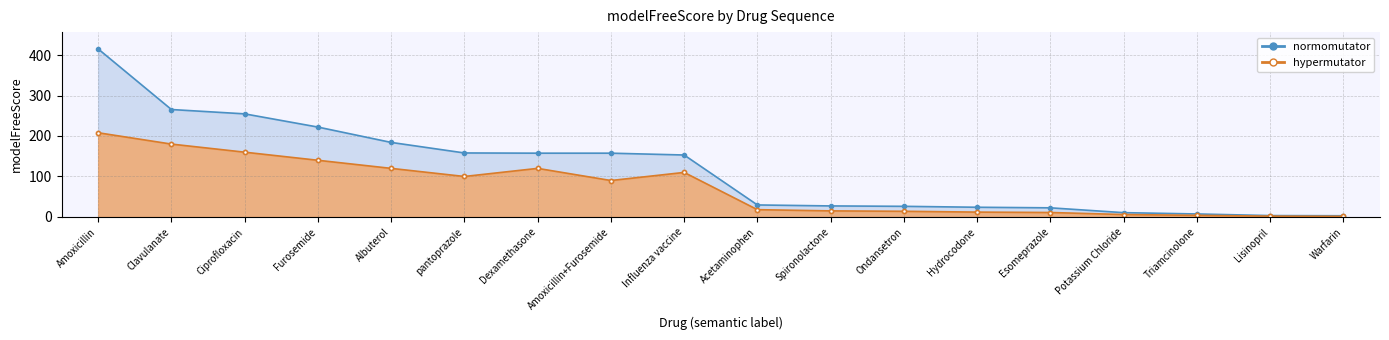

Read the hypermutator value at Hydrocodone.

12.0